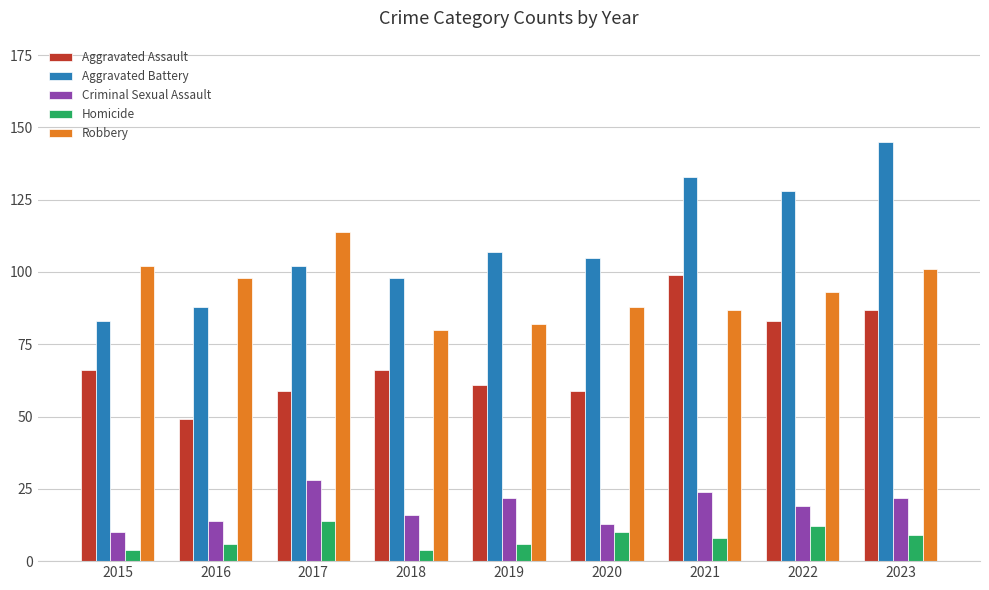

What is the spread (max minus min) of values at 2019?

101